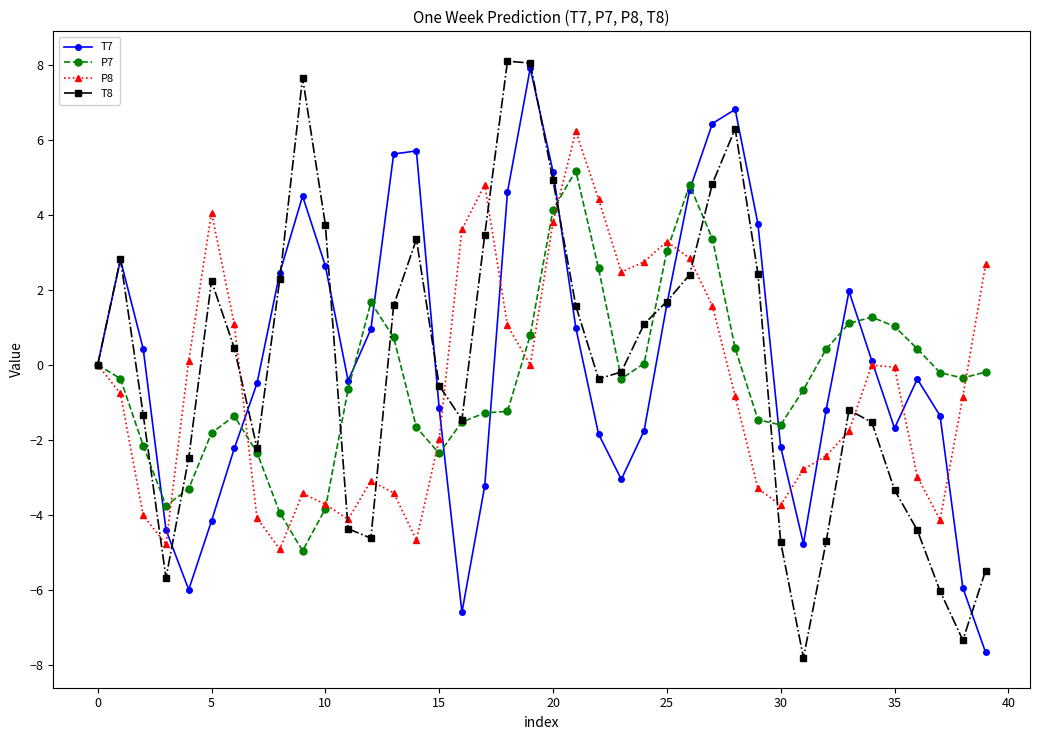

Which series ends up on top after the final intersection of T8 and P8?

P8